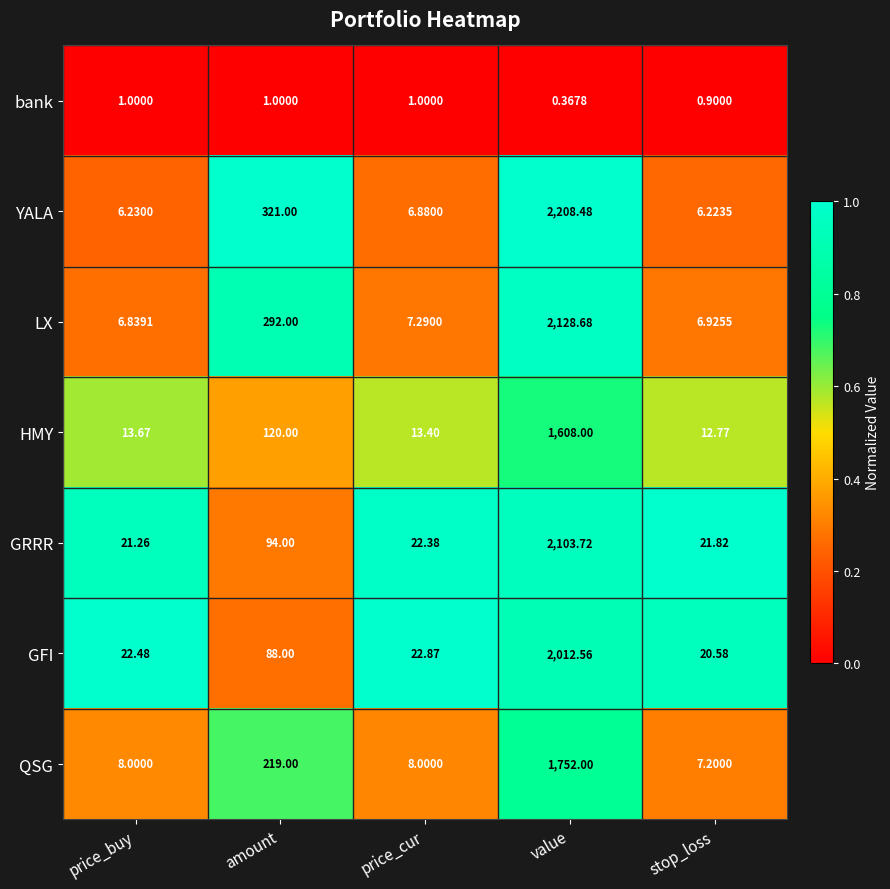

Count the number of data series in this chart.

7